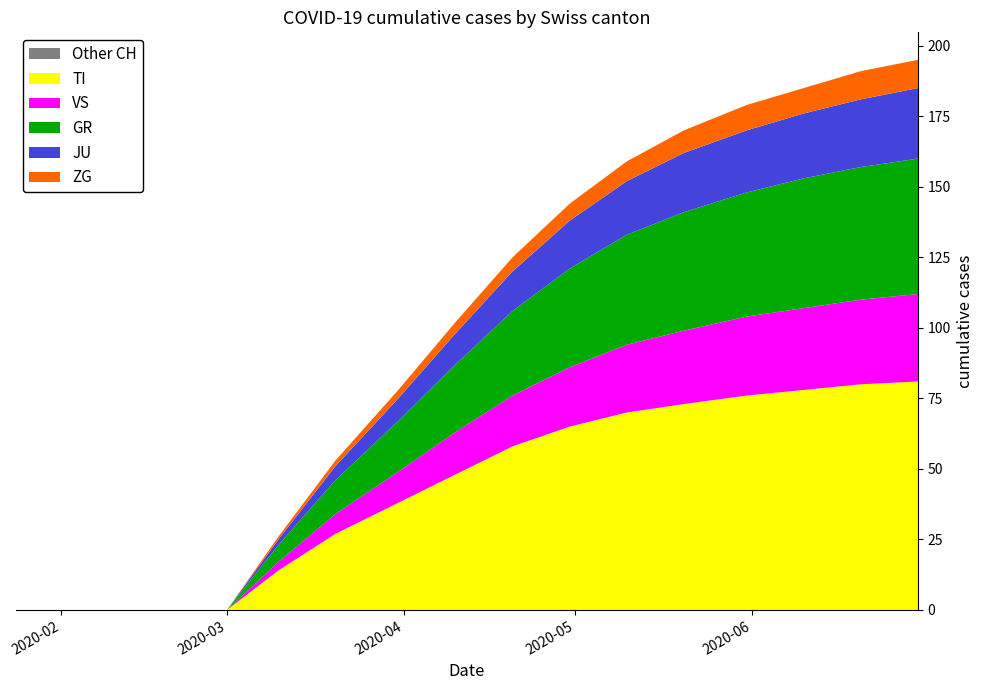

Reading left to right, what are all the values shown in this chart?

TI: 0	0	0	14	27	38	48	58	65	70	73	76	78	80	81
GR: 0	0	0	6	12	18	24	30	35	39	42	44	46	47	48
JU: 0	0	0	2	5	8	11	14	17	19	21	22	23	24	25
VS: 0	0	0	3	7	11	15	18	21	24	26	28	29	30	31
ZG: 0	0	0	1	2	3	4	5	6	7	8	9	9	10	10
CH: 0	0	0	26	53	78	102	125	144	159	170	179	185	191	195